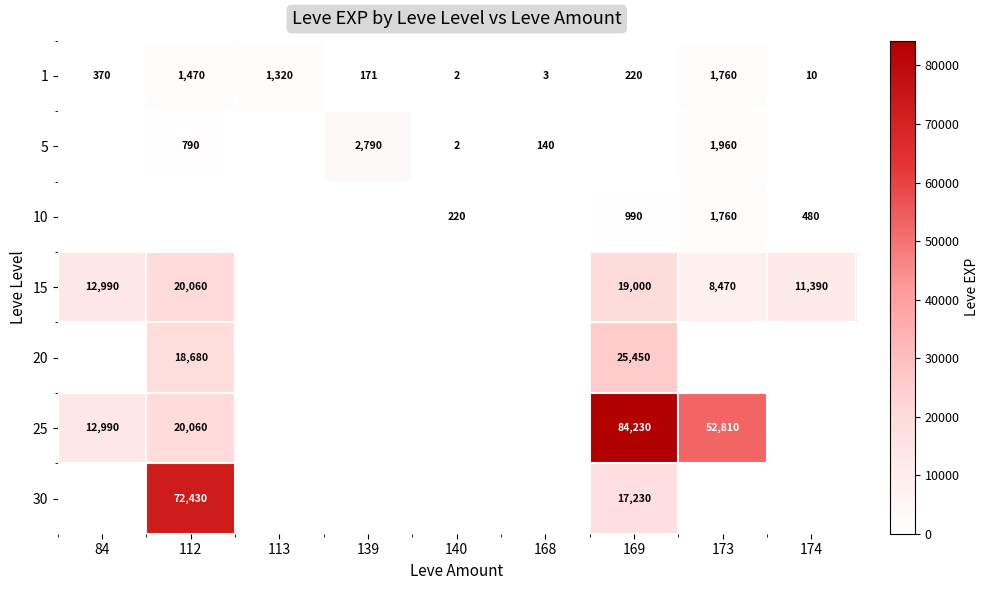

Is the value of 10 at 140 greater than the value of 15 at 84?

No